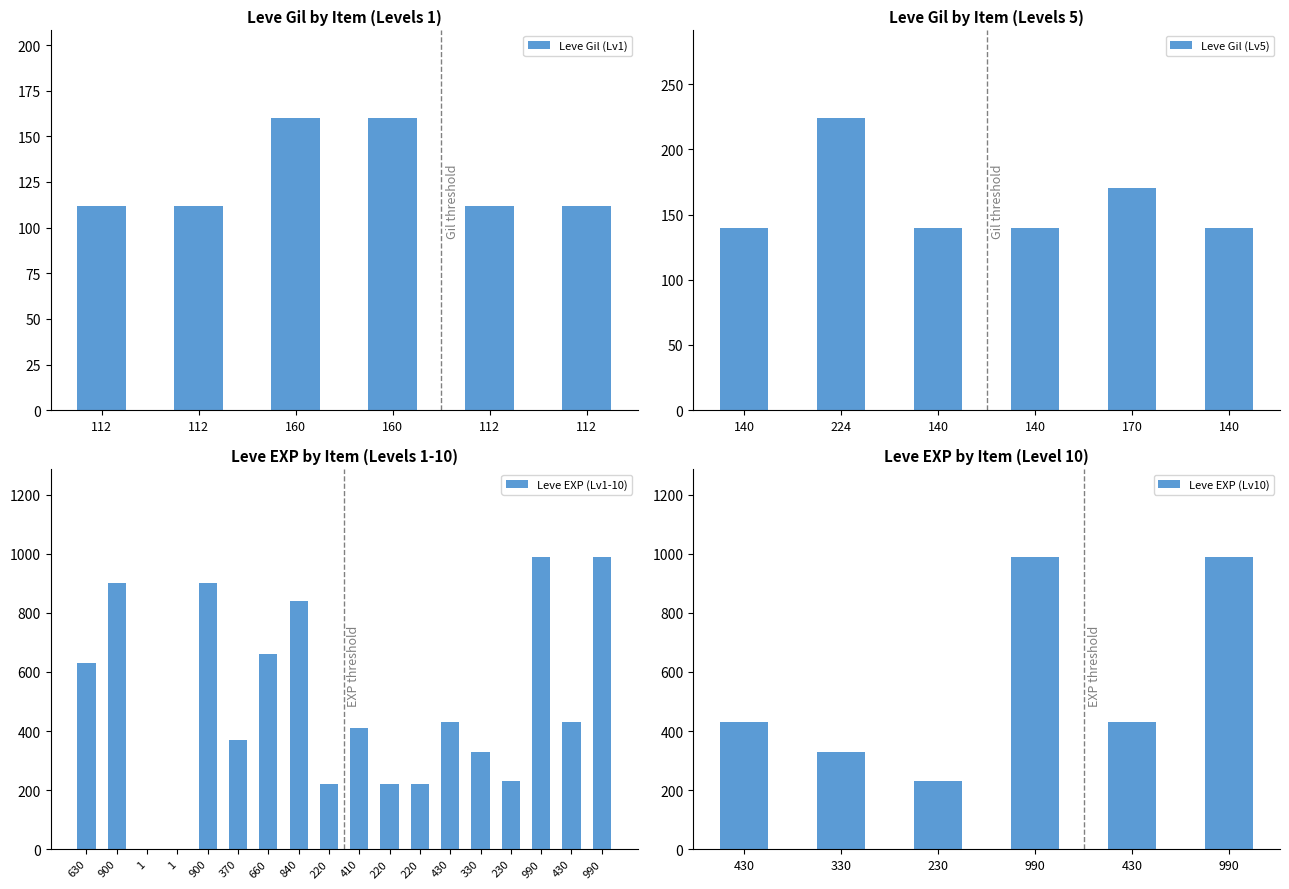

Does the chart contain any negative values?

No